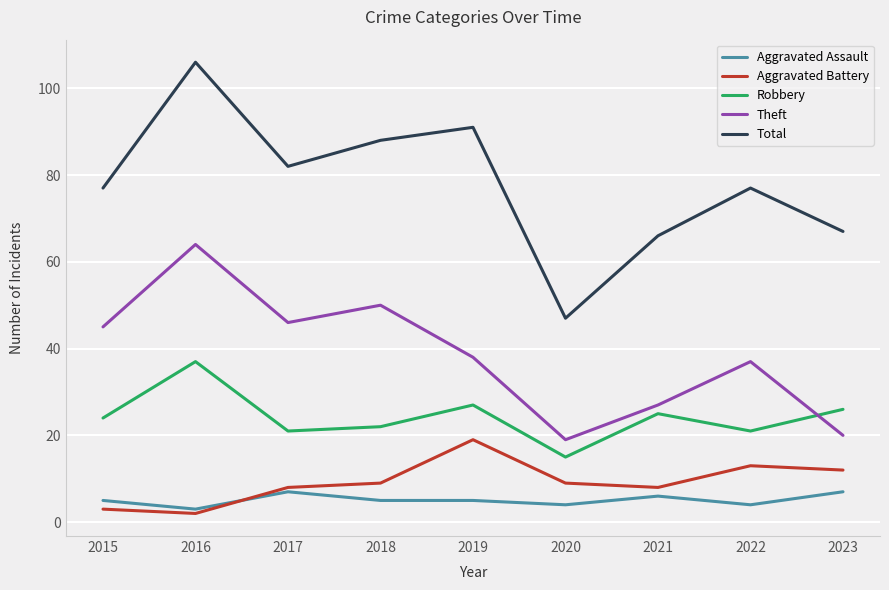

What is the total value across all series at 2019?

180